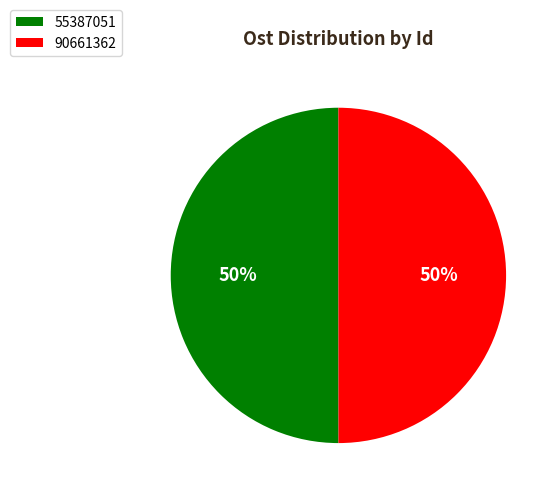

Approximately how many times larger is the value at 90661362 compared to 55387051?

1.0